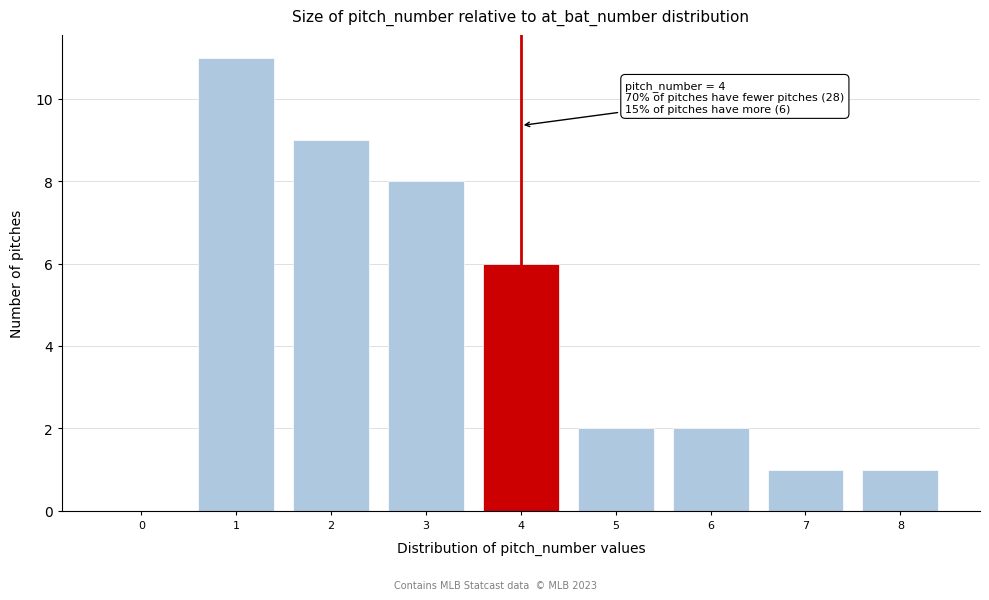

Reading left to right, transcribe all the data shown in this chart.

0=0	1=11	2=9	3=8	4=6	5=2	6=2	7=1	8=1